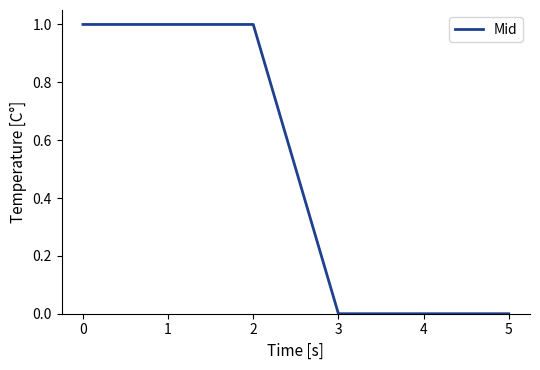

True or false: the data has more than 2 interior local peaks.

False